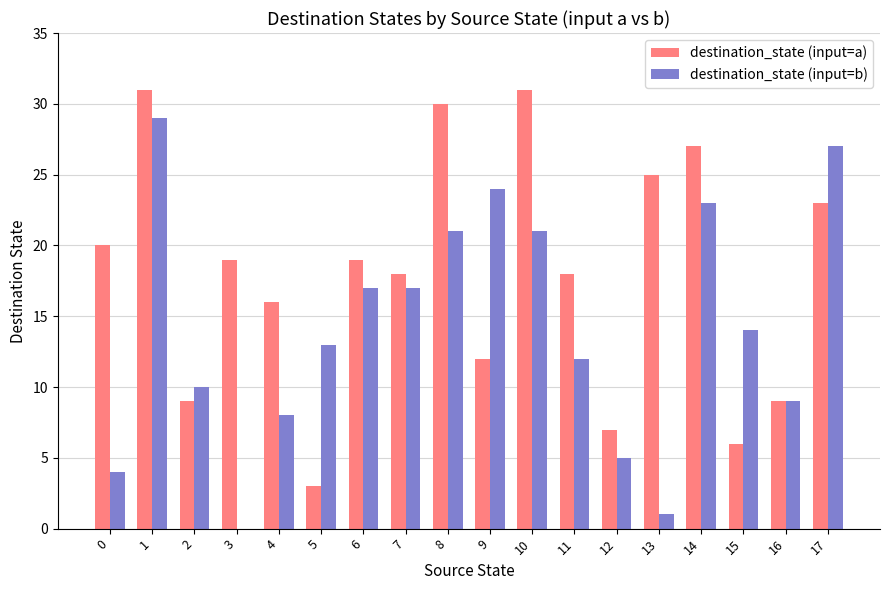

Are the bars horizontal?

No